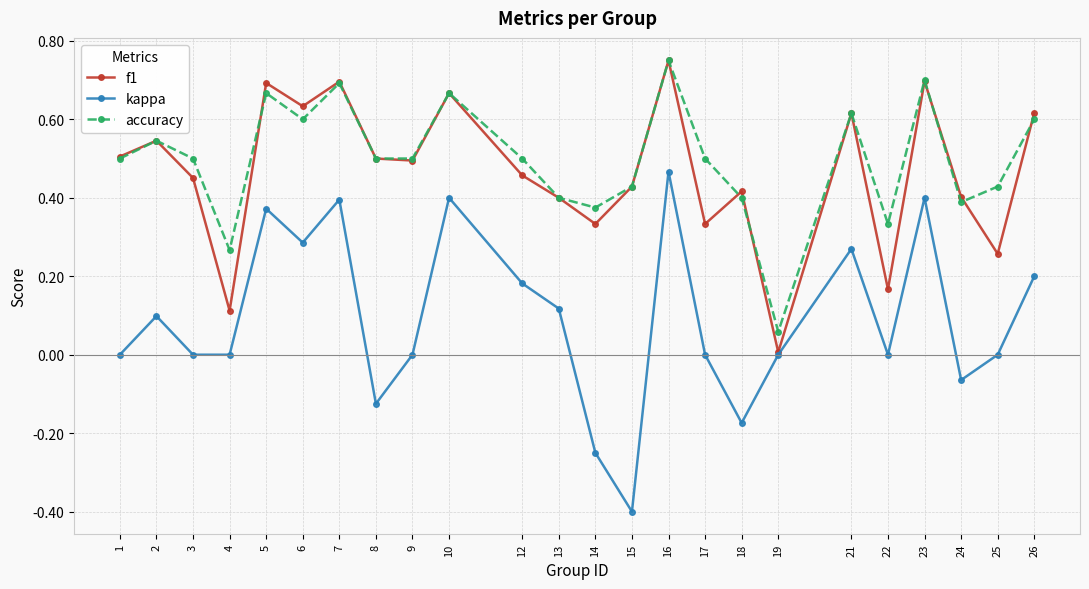

Where is the first local minimum for accuracy?

4